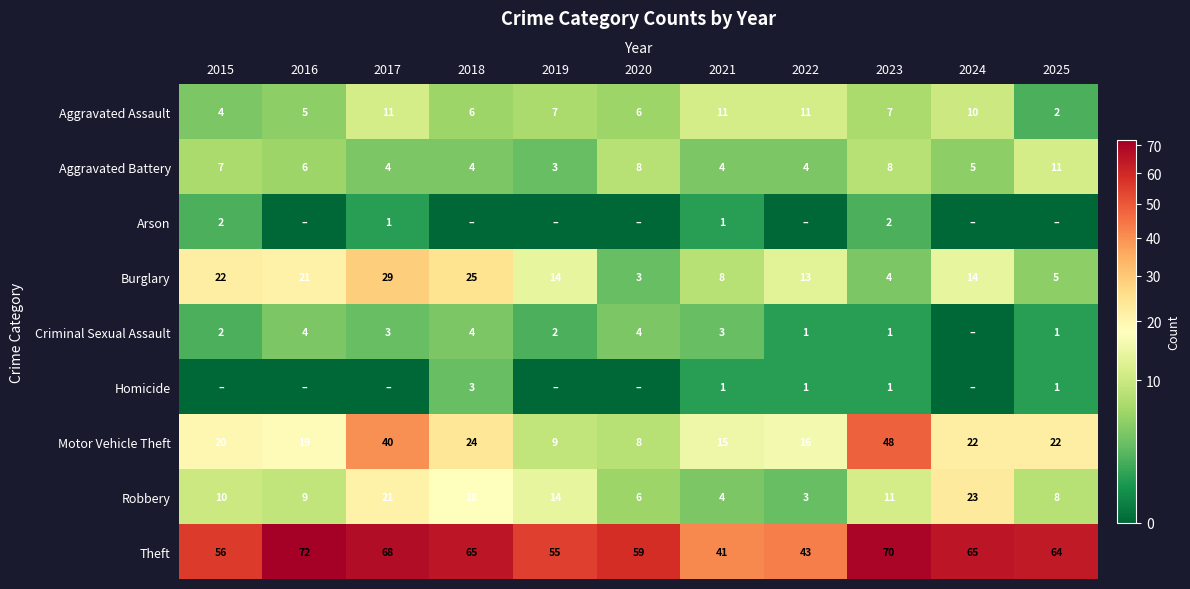

Which category has the highest value in the Theft series?

2016